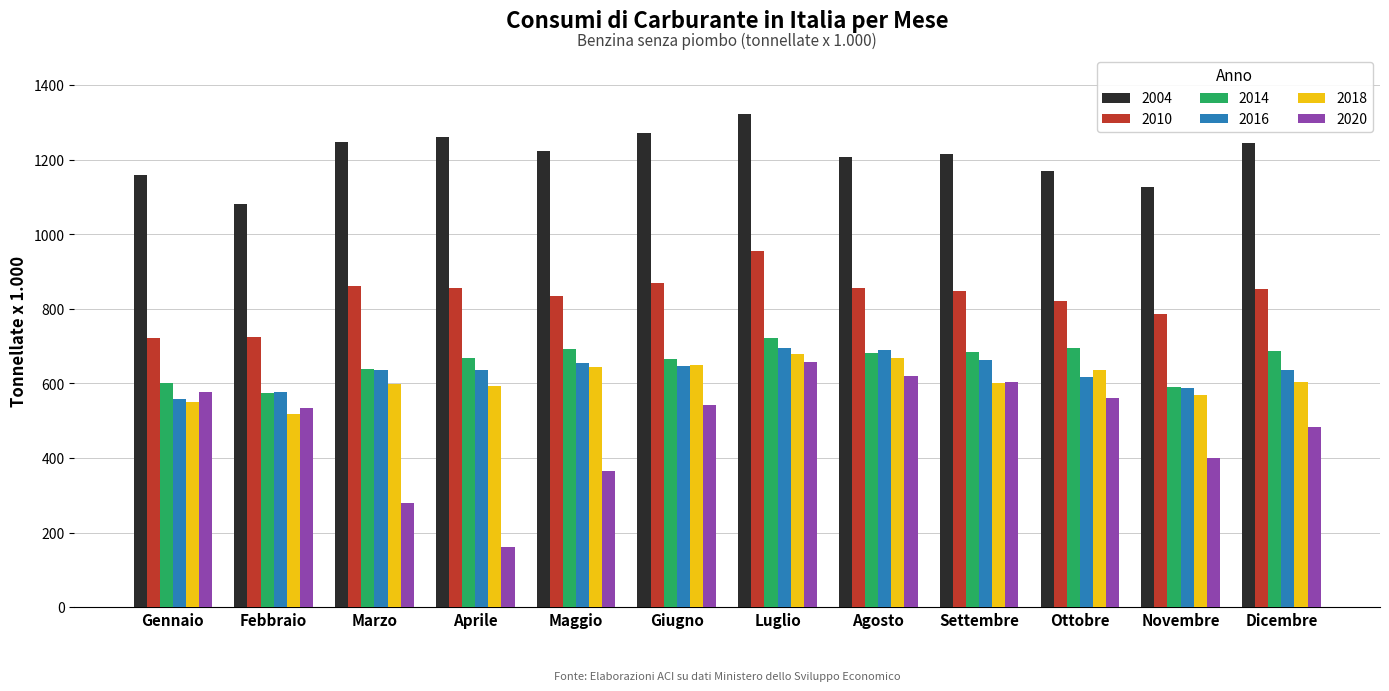

What position from the left is Marzo?

3